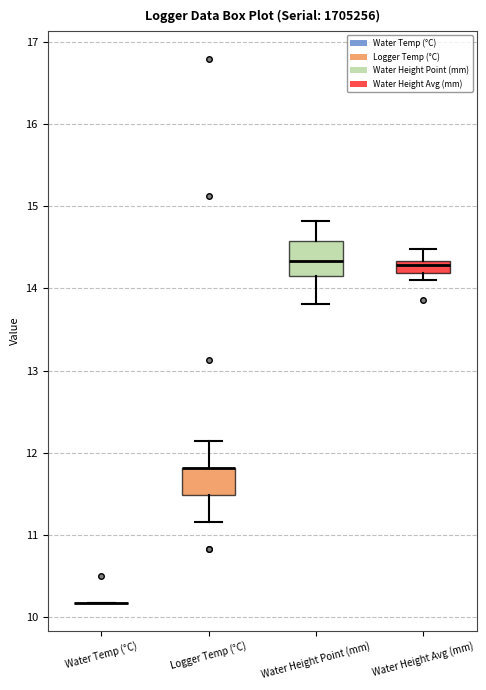

Where is the lower edge of the box for Water Height Avg (mm) on the y-axis? The values are not printed on the chart, so give them approximately, as read against the axis.

14.2